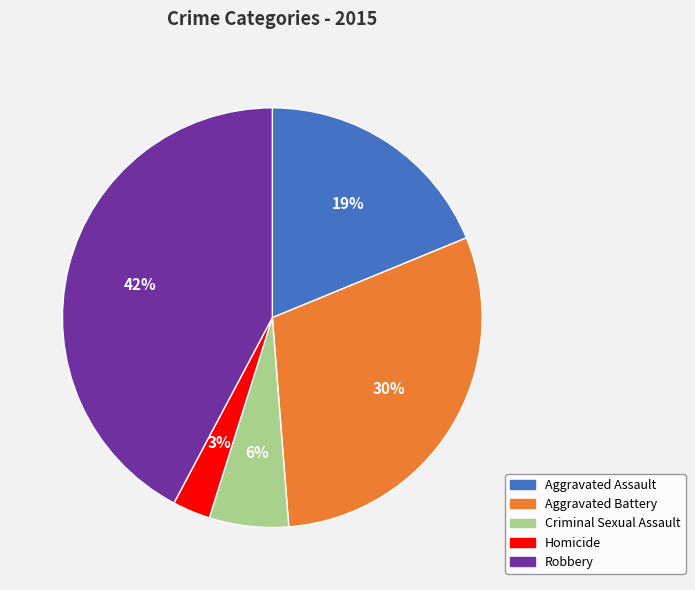

Count the number of slices in the pie.

5